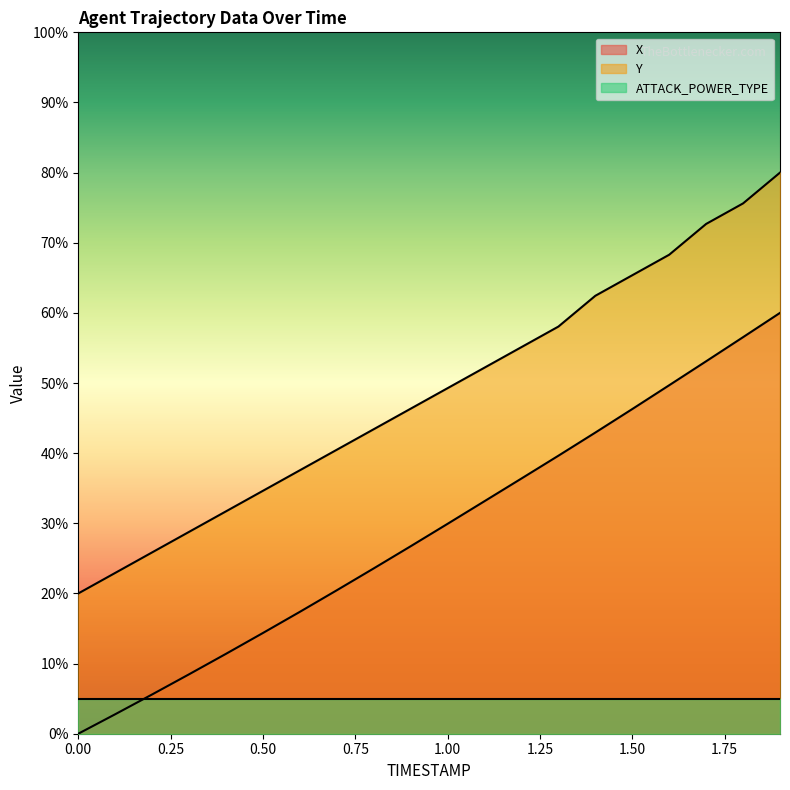

True or false: Y and X intersect in this chart.

False